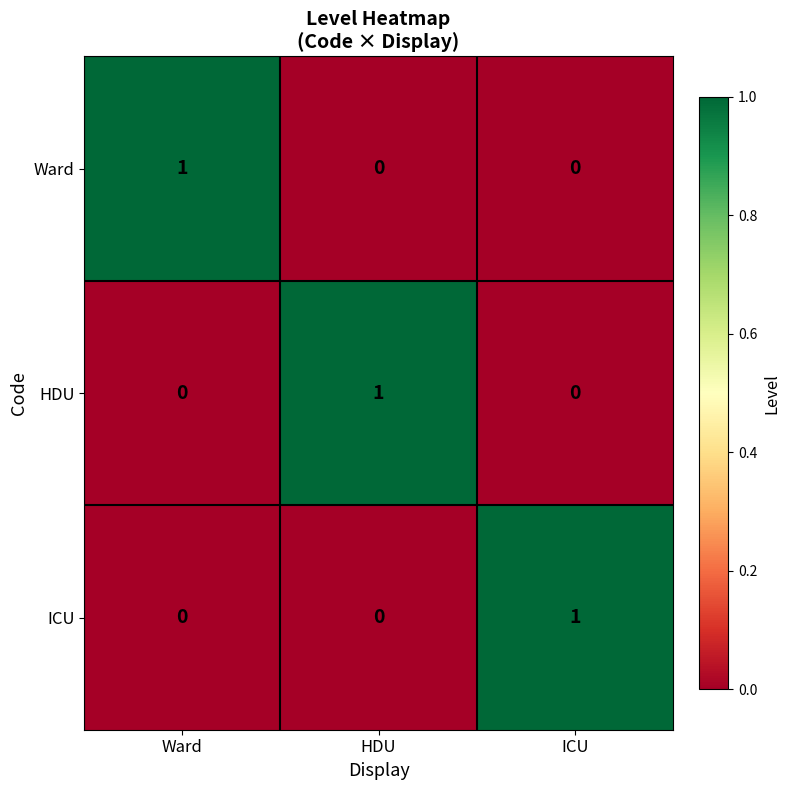

At how many categories does at least one series exceed 0?

3